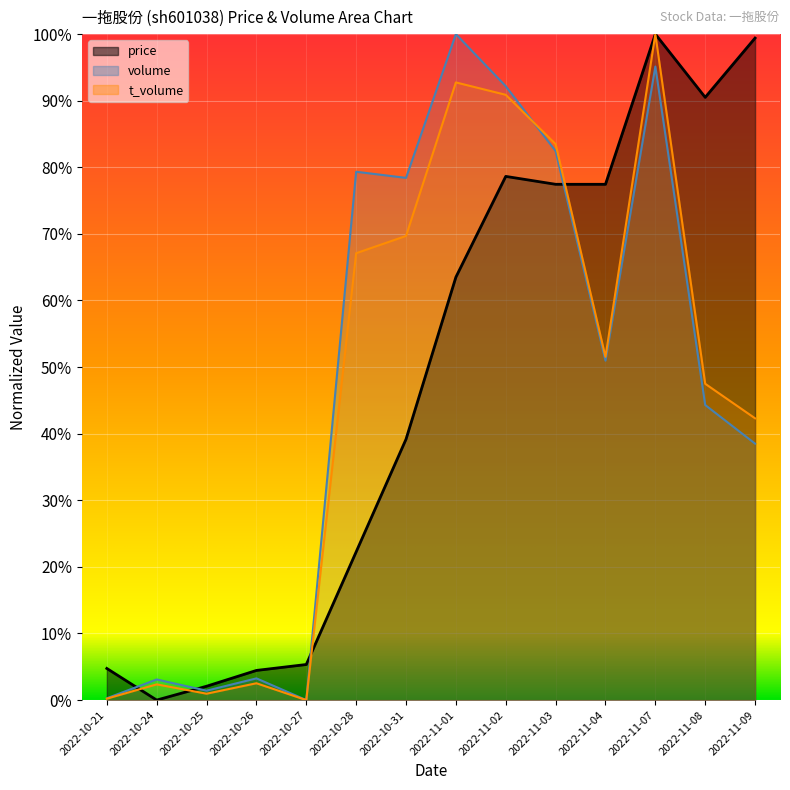

What is the maximum value shown in the chart?

1.0